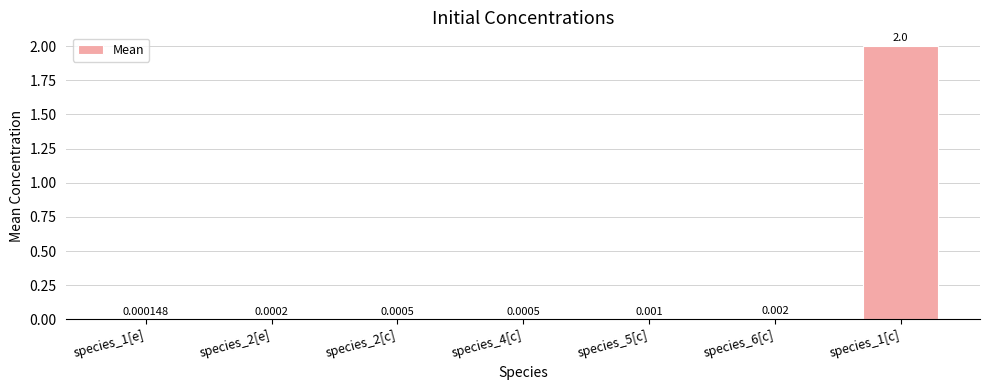

How many distinct data groups are displayed?

1